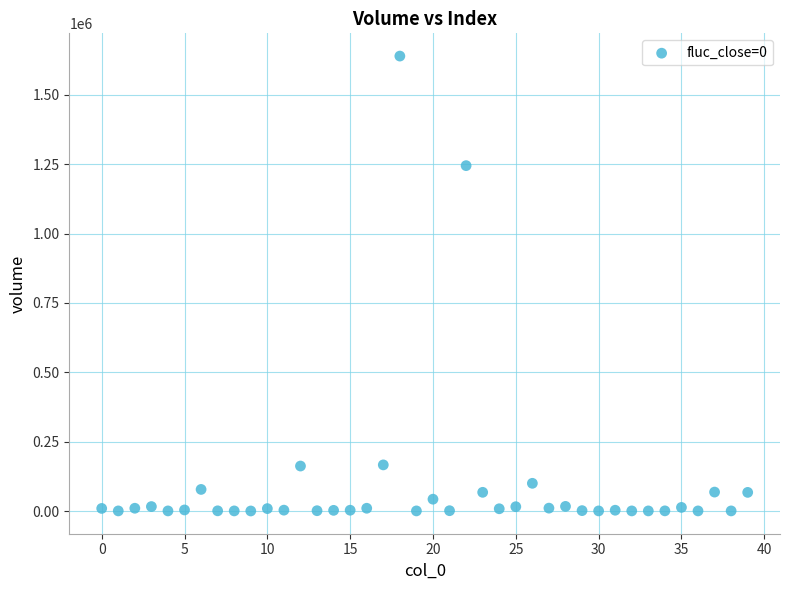

What Y value in the scatter plot is closest to 820073?

1244976.5